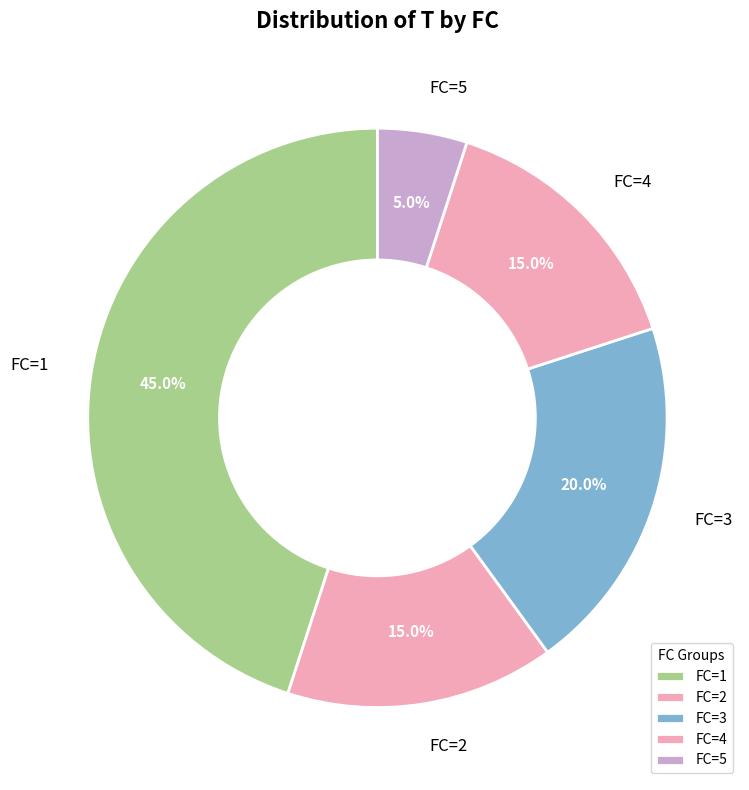

Does FC=5 account for over 50% of the chart?

No